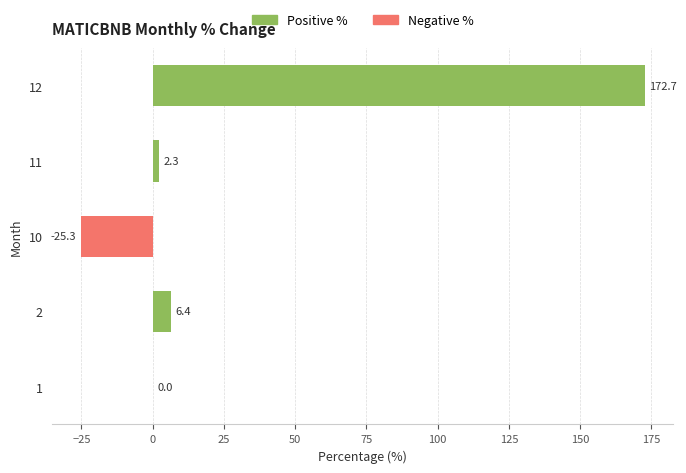

The chart shows a value of 6.4 at 2. True or false?

True